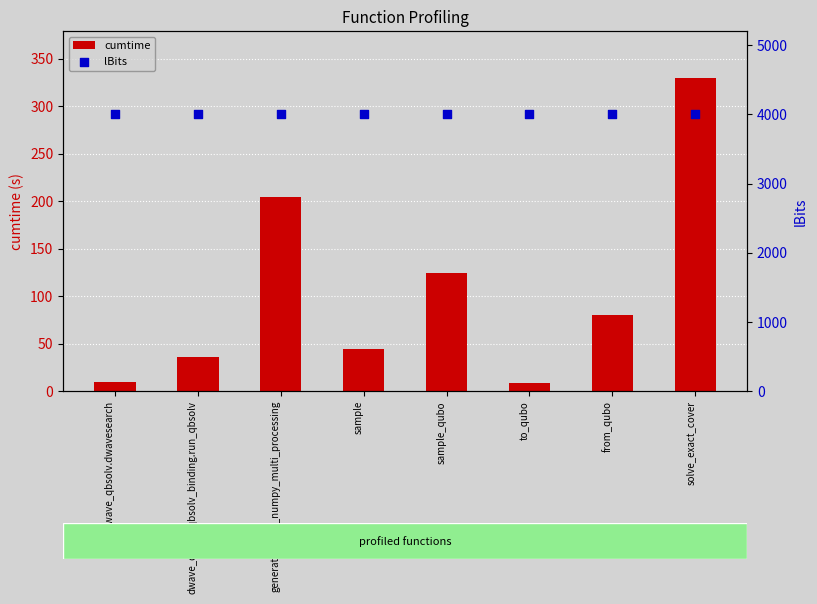

Which series has the widest spread of Y values?

cumtime